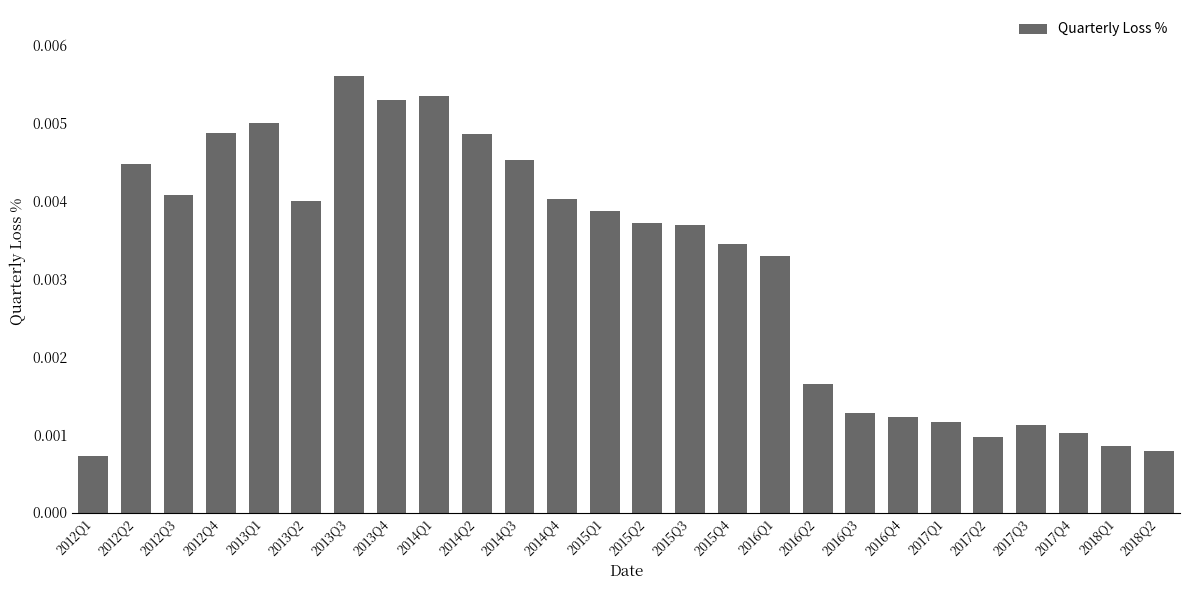

At which category does the chart reach its peak across all series?

2013Q3